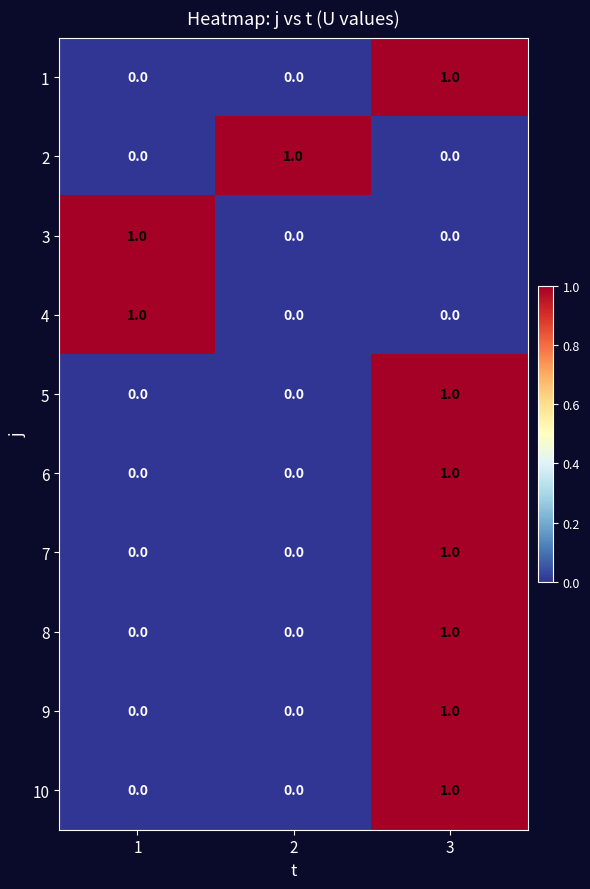

At which category is the sum across all series the highest?

3